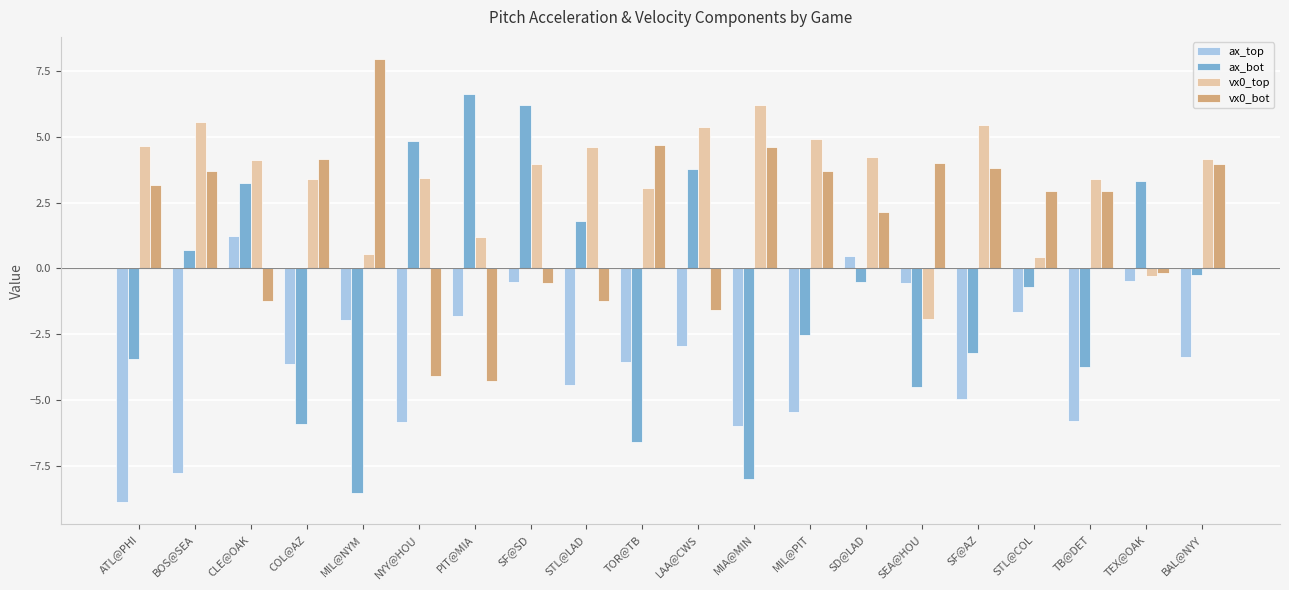

What is the difference between the ax_bot values at CLE@OAK and SF@AZ?

6.4